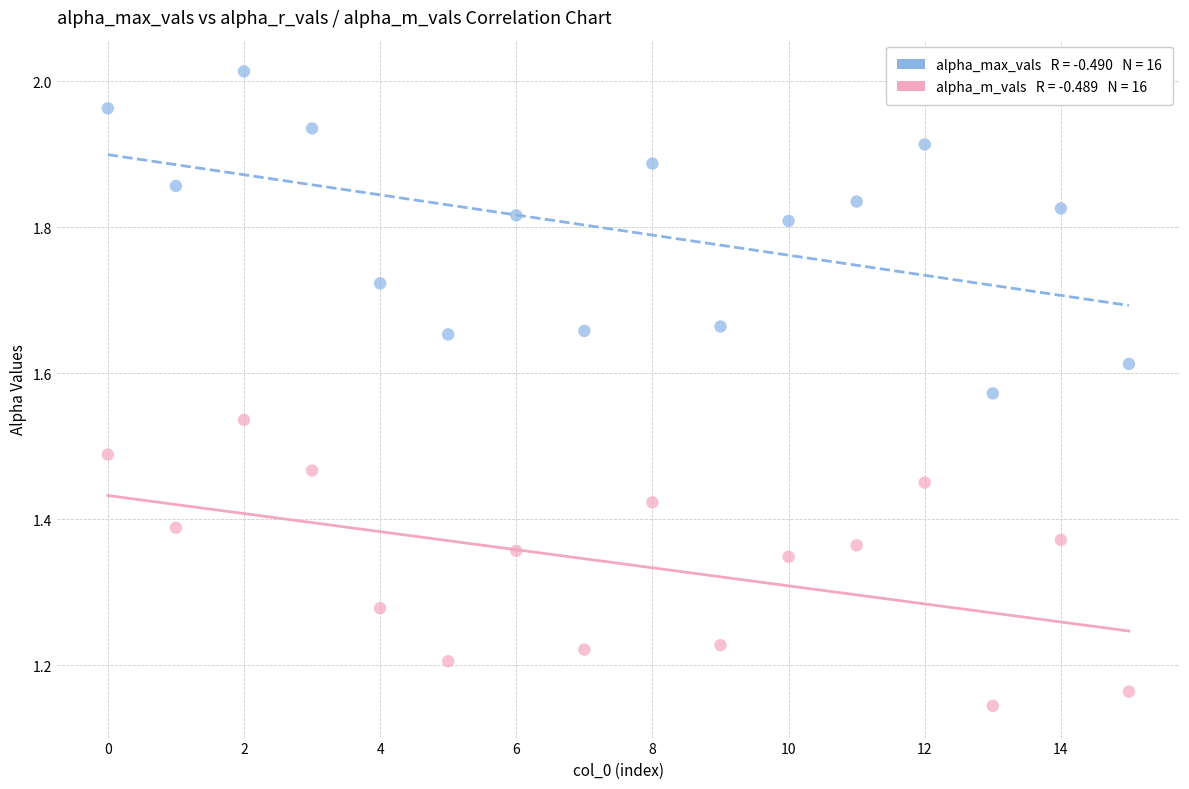

Across all data points, what is the range of Y values (max minus min)?

0.9